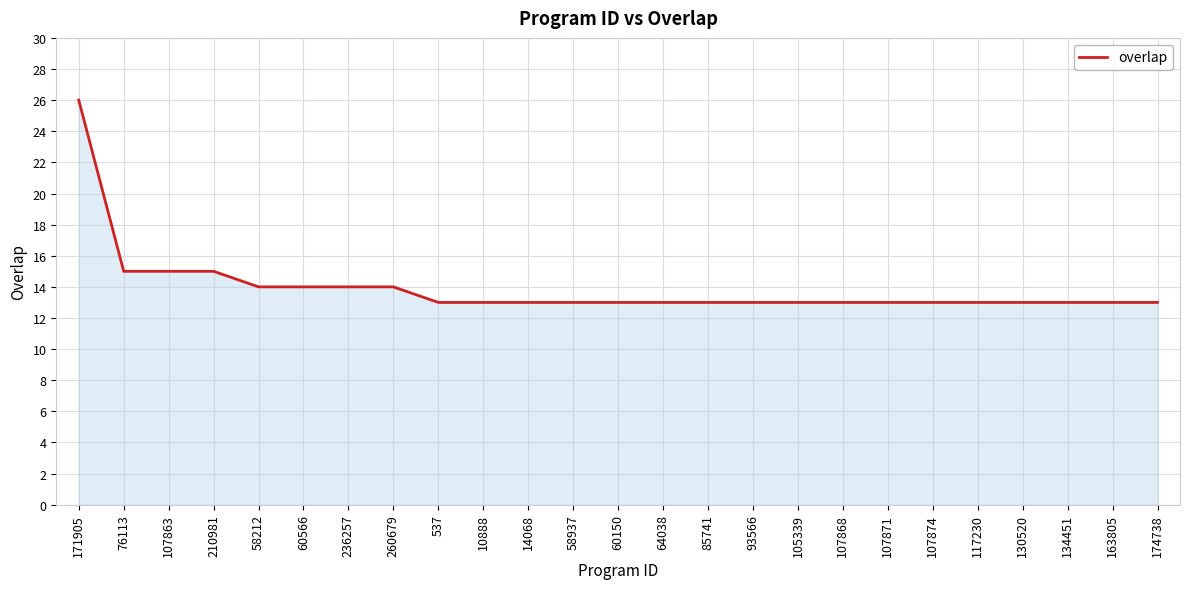

What is the minimum value shown in the chart?

13